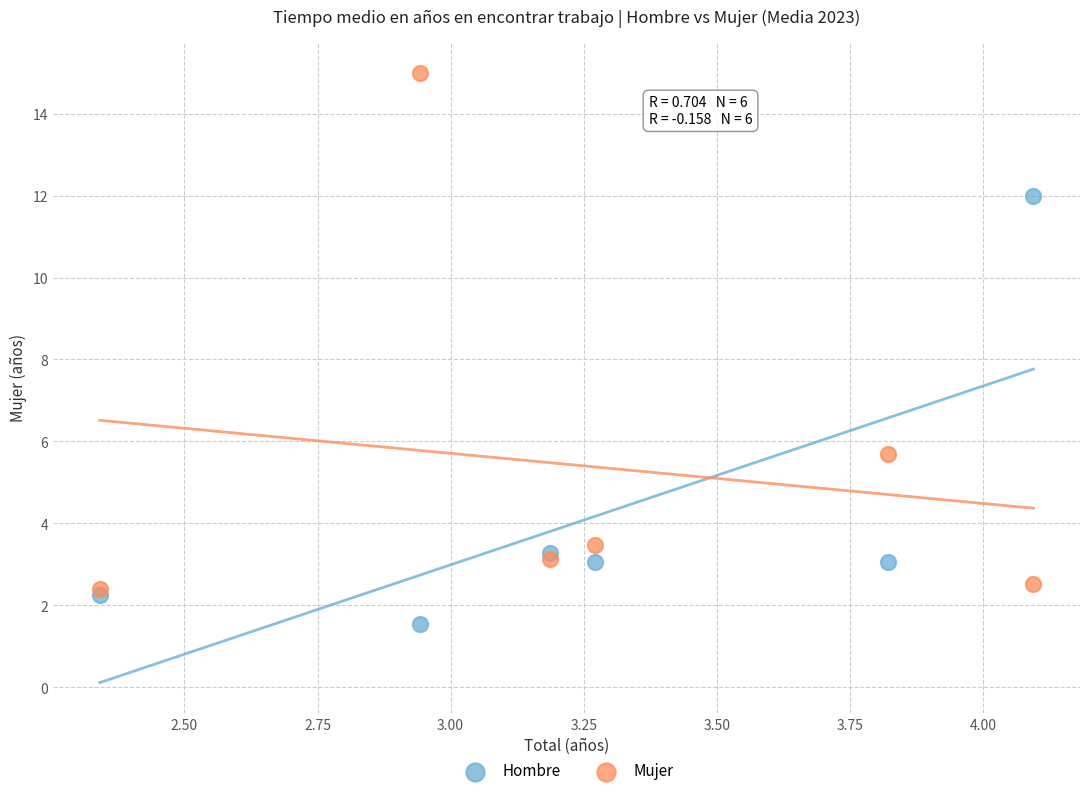

In the Hombre series, what Y value is closest to 6?

3.3